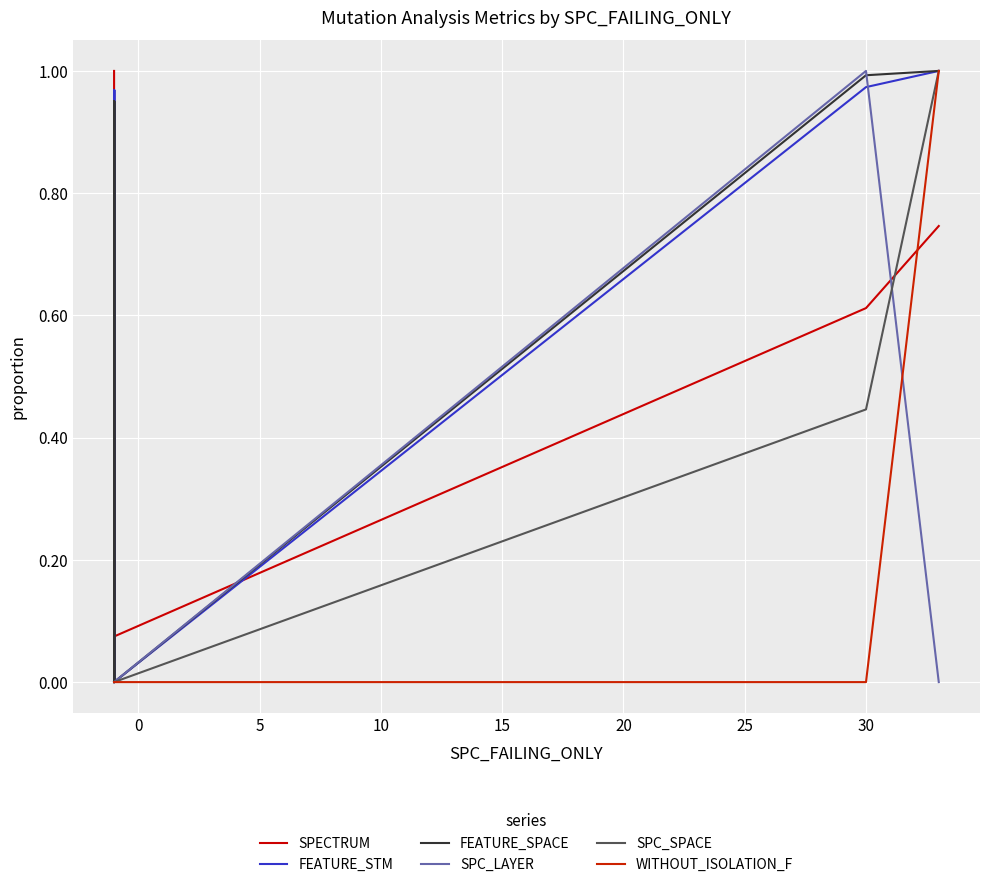

How many lines are shown in the chart?

6